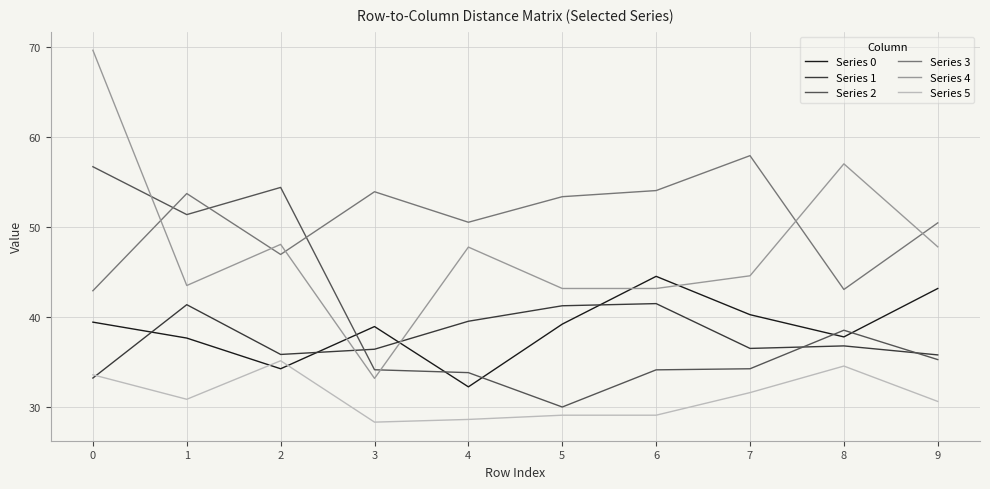

Does the chart display data point markers on the line(s)?

No